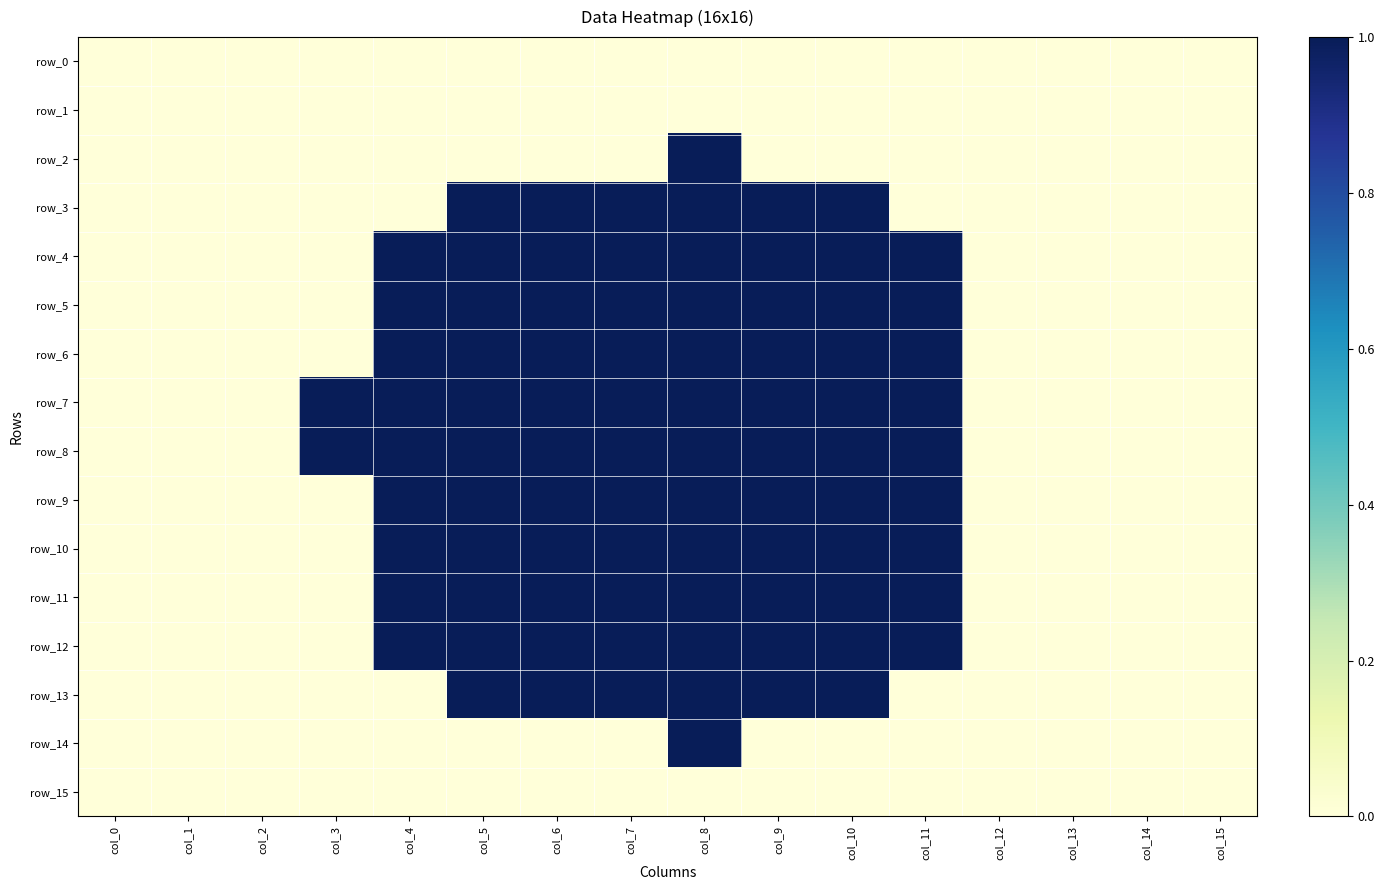

True or false: row_7 has a value of 1 at col_9.

True